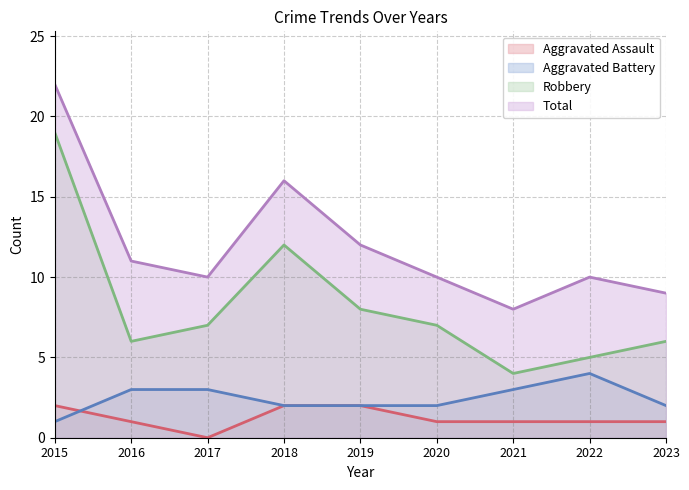

Reading left to right, extract all data points from this chart.

Aggravated Assault: 2	1	0	2	2	1	1	1	1
Aggravated Battery: 1	3	3	2	2	2	3	4	2
Robbery: 19	6	7	12	8	7	4	5	6
Total: 22	11	10	16	12	10	8	10	9